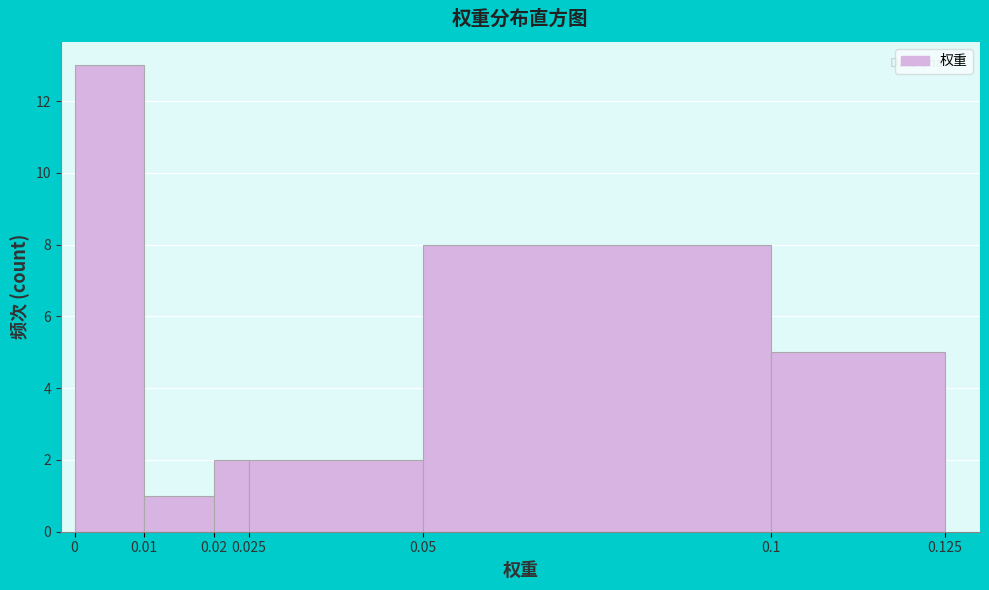

Reading left to right, list every bar in this chart as the range it spans on the x-axis followed by its height. The values are not printed on the chart, so give them approximately, as read against the axis.

0 to 0.01: 13
0.01 to 0.02: 1
0.02 to 0.025: 2
0.025 to 0.05: 2
0.05 to 0.1: 8
0.1 to 0.125: 5